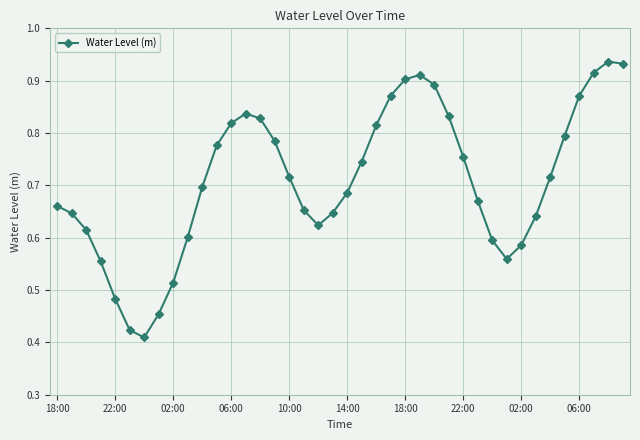

How many interior local valleys (lower than both neighbors) does the data have?

3